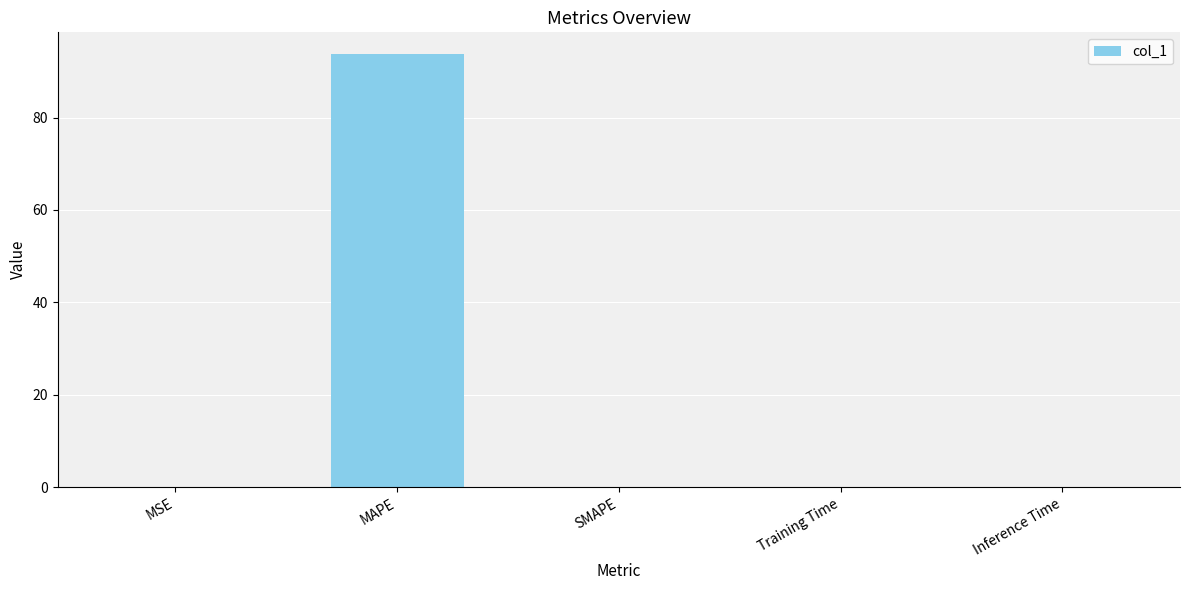

Which label corresponds to the largest value in the chart?

MAPE